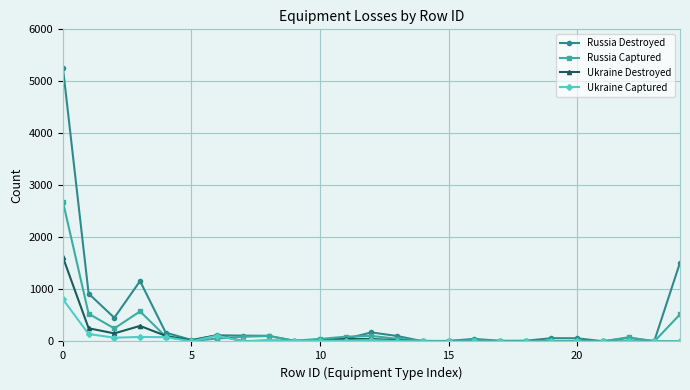

Which series has the largest range (max minus min)?

Russia Destroyed